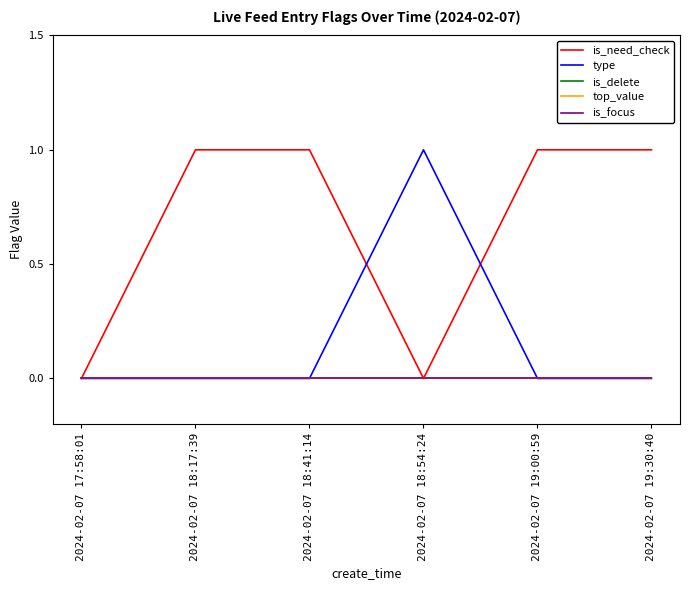

Which series has the largest range (max minus min)?

is_need_check